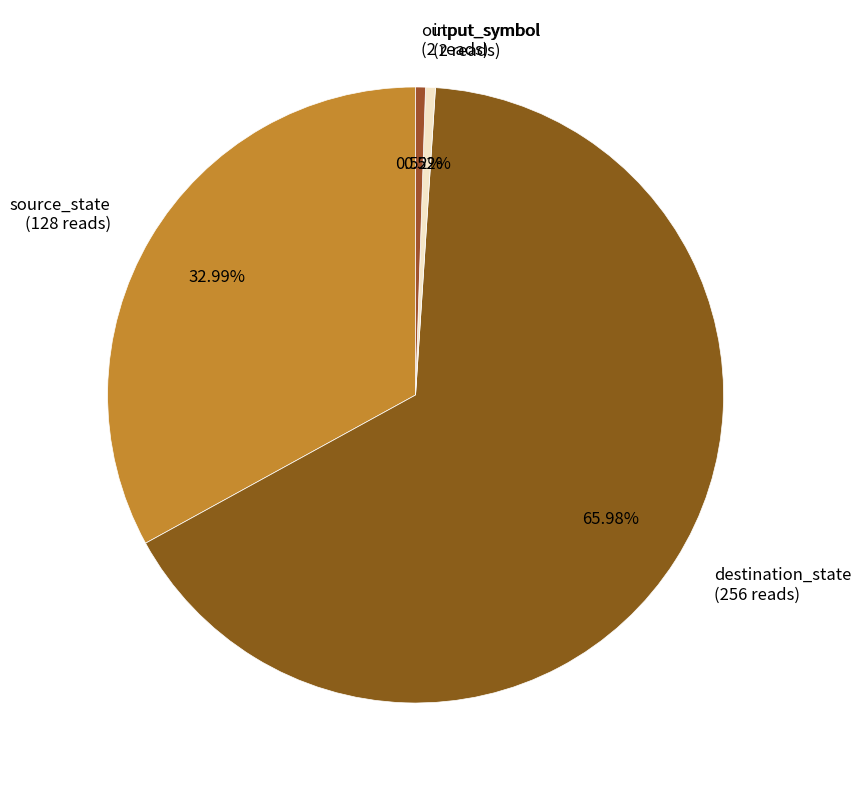

Which category has the biggest portion of the pie?

destination_state